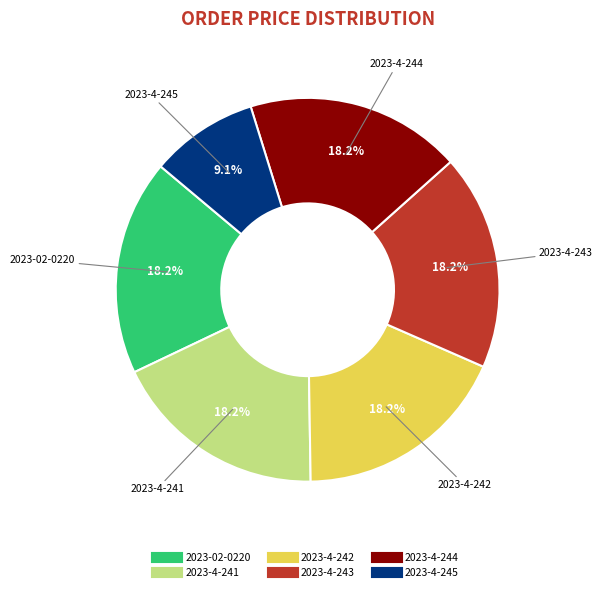

To the nearest percent, what percentage of the pie is 2023-02-0220?

18%